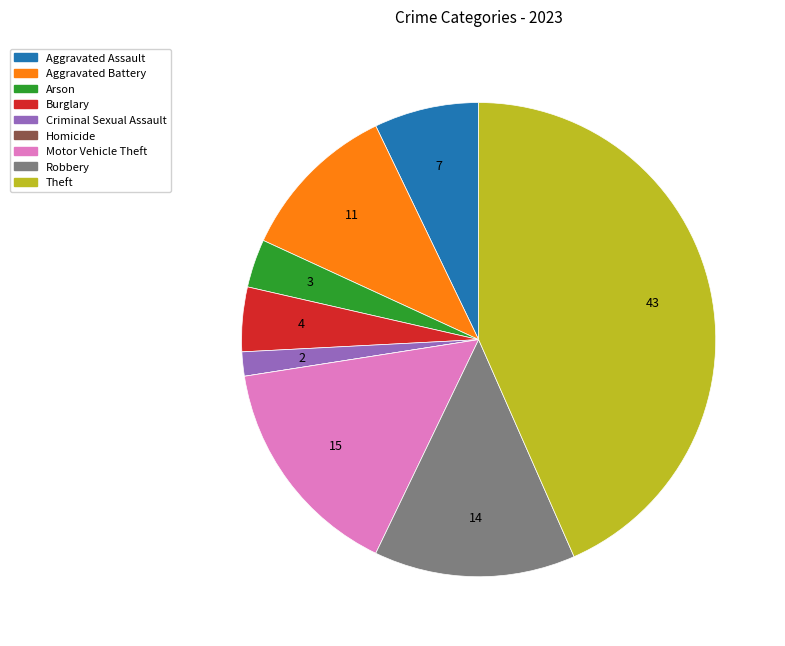

True or false: Motor Vehicle Theft accounts for 15% of the total.

True